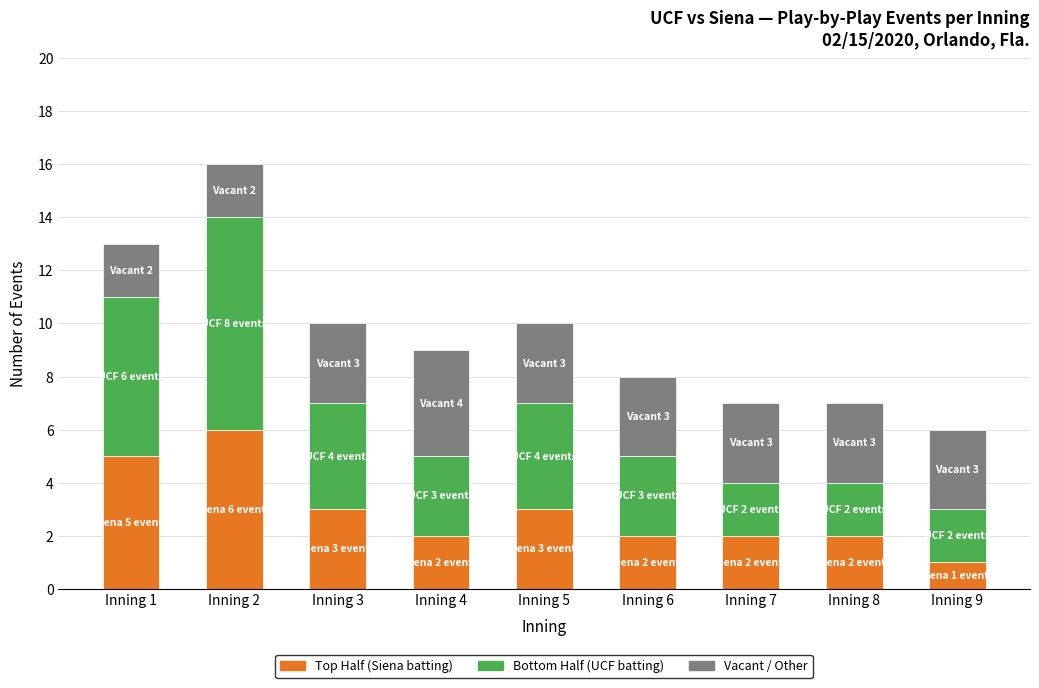

At which category is the sum across all series the highest?

Inning 2